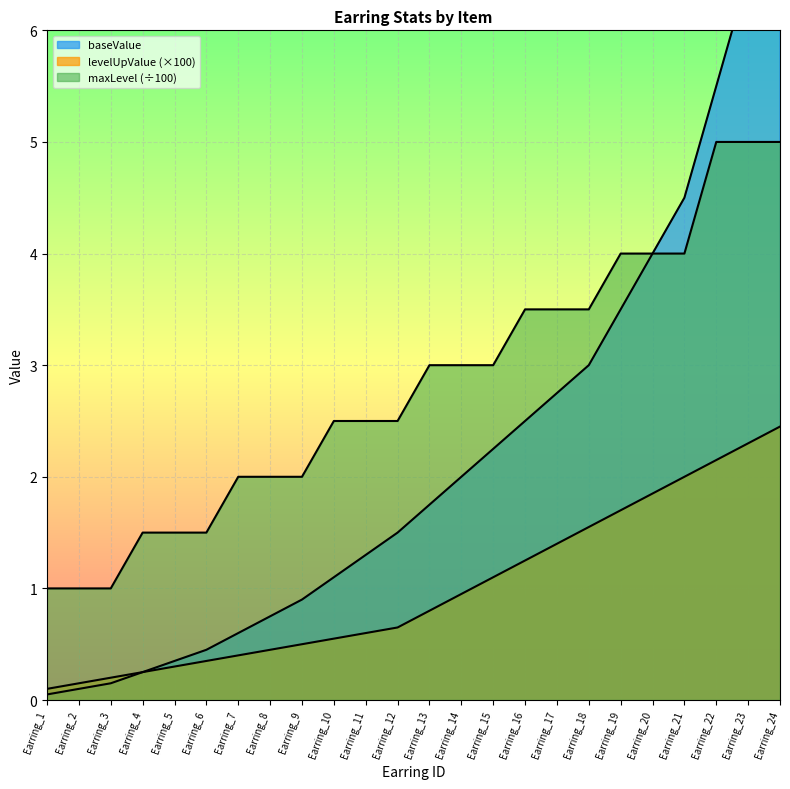

Count the number of data series in this chart.

3